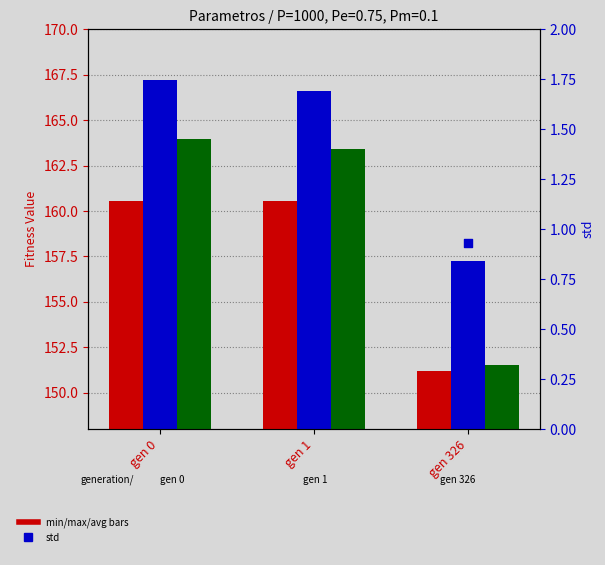

At how many categories does at least one series exceed 70?

3